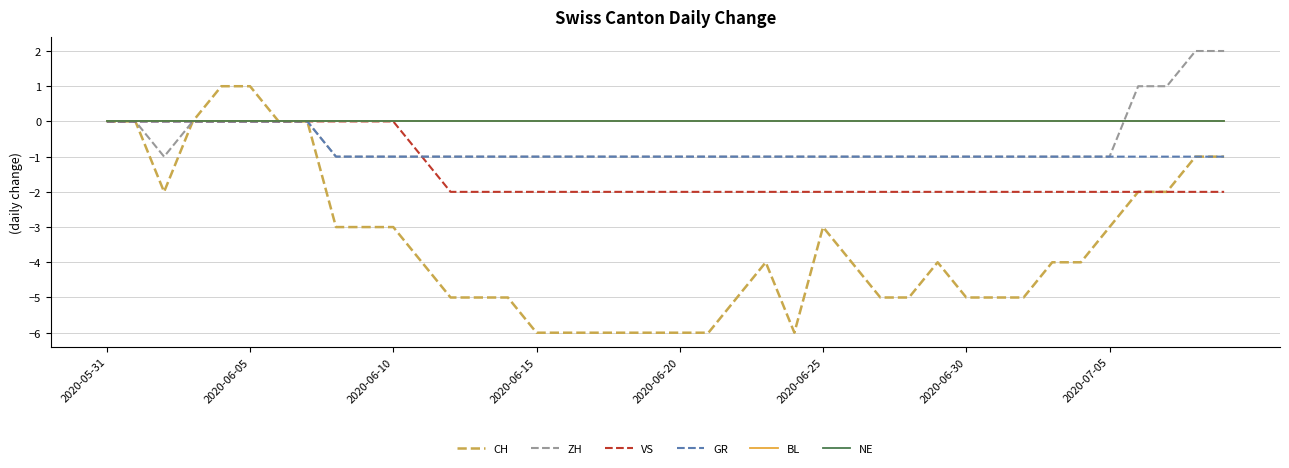

Reading left to right, what are all the values shown in this chart?

CH: 0	0	-2	0	1	1	0	0	-3	-3	-3	-4	-5	-5	-5	-6	-6	-6	-6	-6	-6	-6	-5	-4	-6	-3	-4	-5	-5	-4	-5	-5	-5	-4	-4	-3	-2	-2	-1	-1
ZH: 0	0	-1	0	0	0	0	0	-1	-1	-1	-1	-1	-1	-1	-1	-1	-1	-1	-1	-1	-1	-1	-1	-1	-1	-1	-1	-1	-1	-1	-1	-1	-1	-1	-1	1	1	2	2
VS: 0	0	0	0	0	0	0	0	0	0	0	-1	-2	-2	-2	-2	-2	-2	-2	-2	-2	-2	-2	-2	-2	-2	-2	-2	-2	-2	-2	-2	-2	-2	-2	-2	-2	-2	-2	-2
GR: 0	0	0	0	0	0	0	0	-1	-1	-1	-1	-1	-1	-1	-1	-1	-1	-1	-1	-1	-1	-1	-1	-1	-1	-1	-1	-1	-1	-1	-1	-1	-1	-1	-1	-1	-1	-1	-1
BL: 0	0	0	0	0	0	0	0	0	0	0	0	0	0	0	0	0	0	0	0	0	0	0	0	0	0	0	0	0	0	0	0	0	0	0	0	0	0	0	0
NE: 0	0	0	0	0	0	0	0	0	0	0	0	0	0	0	0	0	0	0	0	0	0	0	0	0	0	0	0	0	0	0	0	0	0	0	0	0	0	0	0